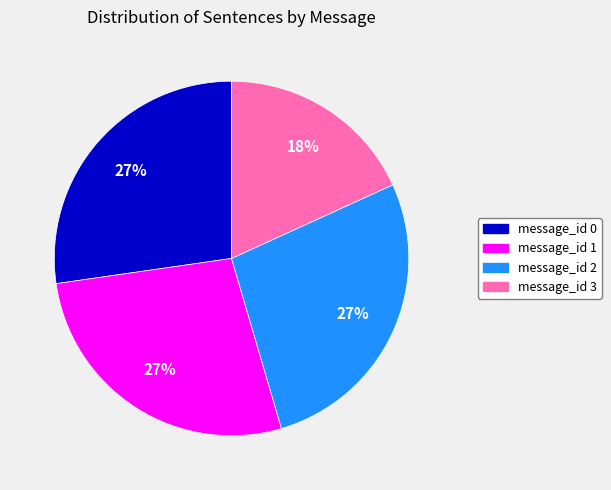

To the nearest percent, what is the average slice percentage?

25%